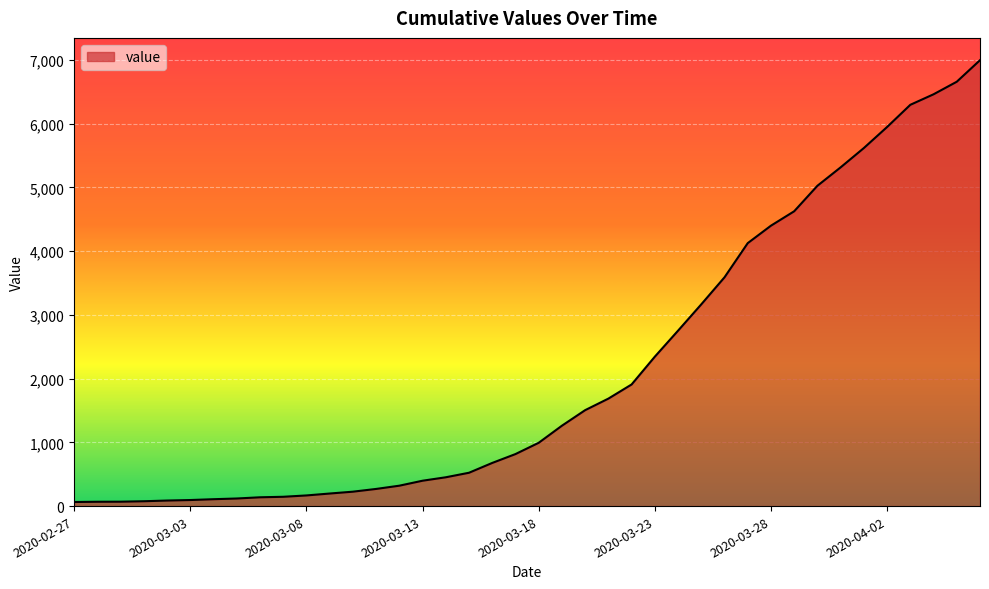

What is the maximum value shown in the chart?

6995